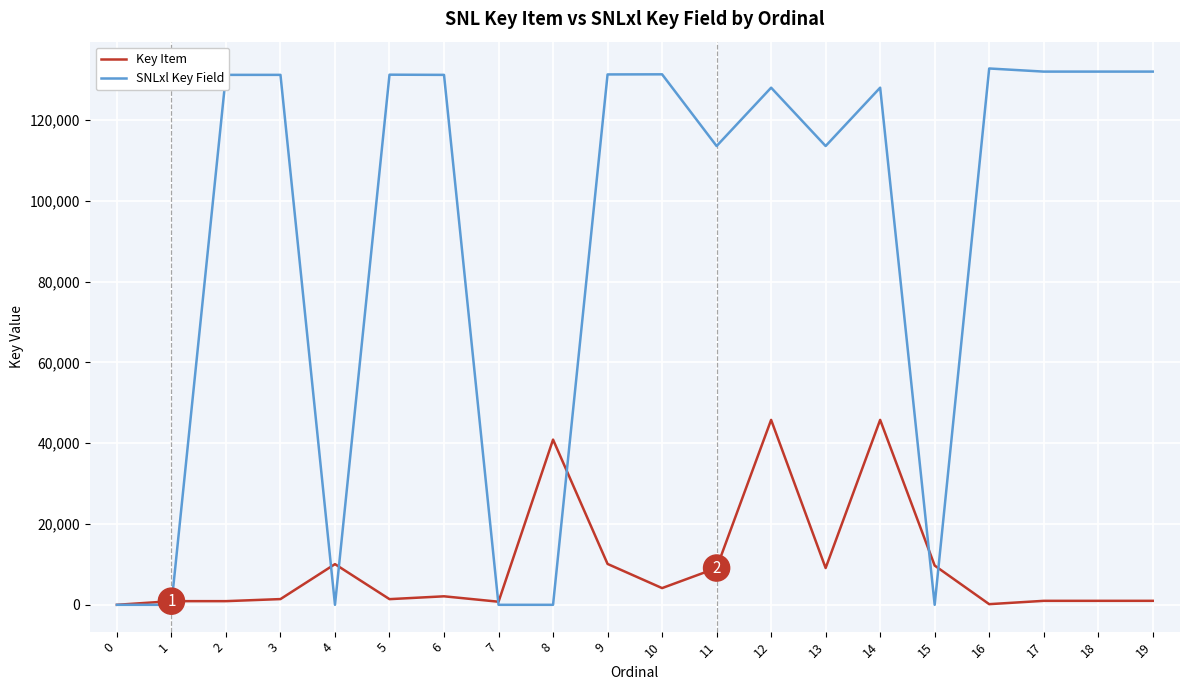

At which label does Key Item first exceed 2105?

4